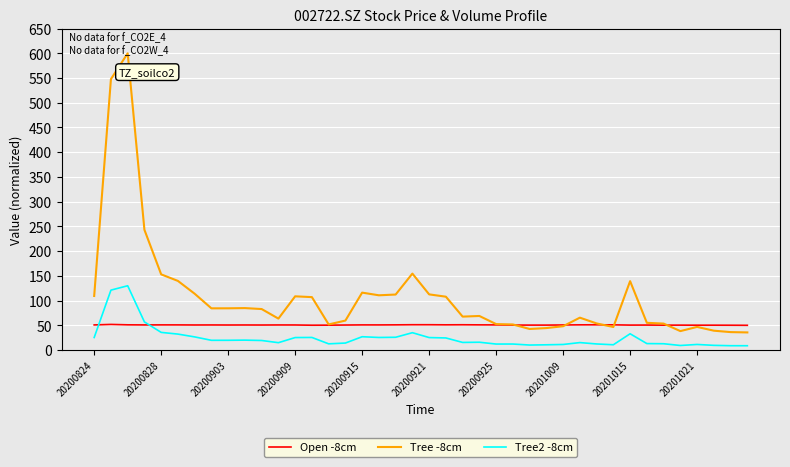

Which series has the largest total across all categories?

Tree -8cm